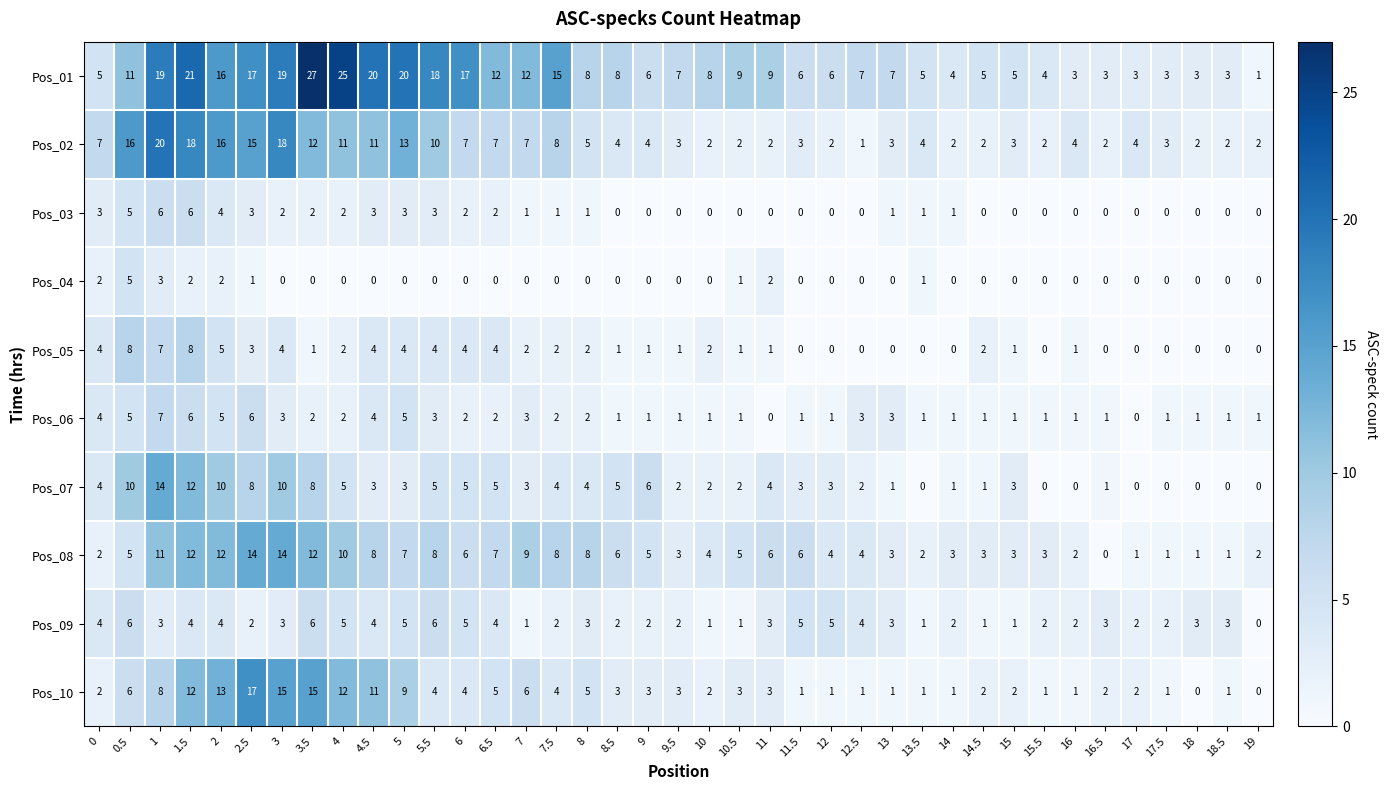

True or false: Pos_10 has a value of 4 at 7.5.

True